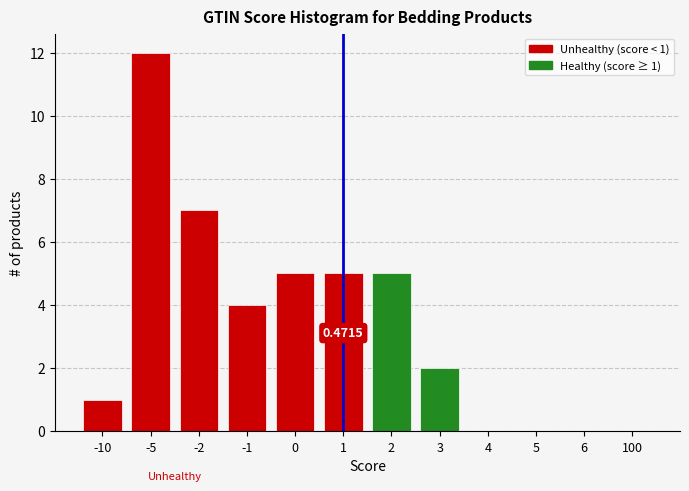

What is the change in value from -1 to 5?

-4